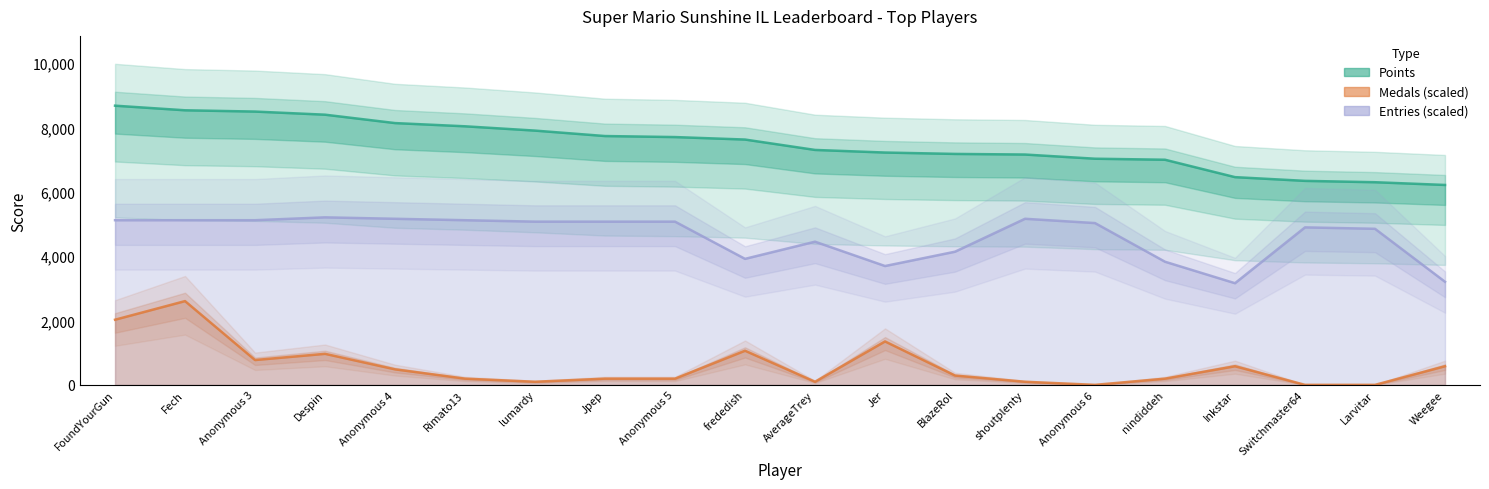

Where is Entries nearest to the value 4184?

BlazeRol